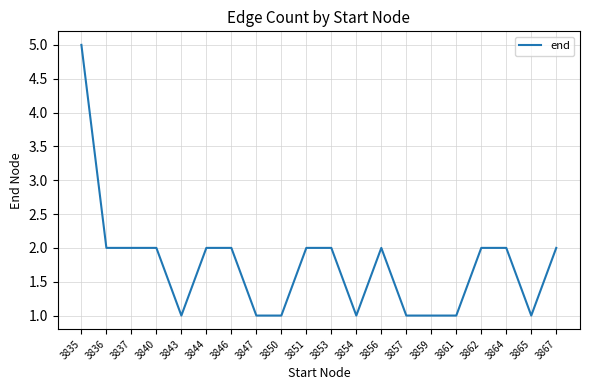

Which category has the highest value across all series?

3835